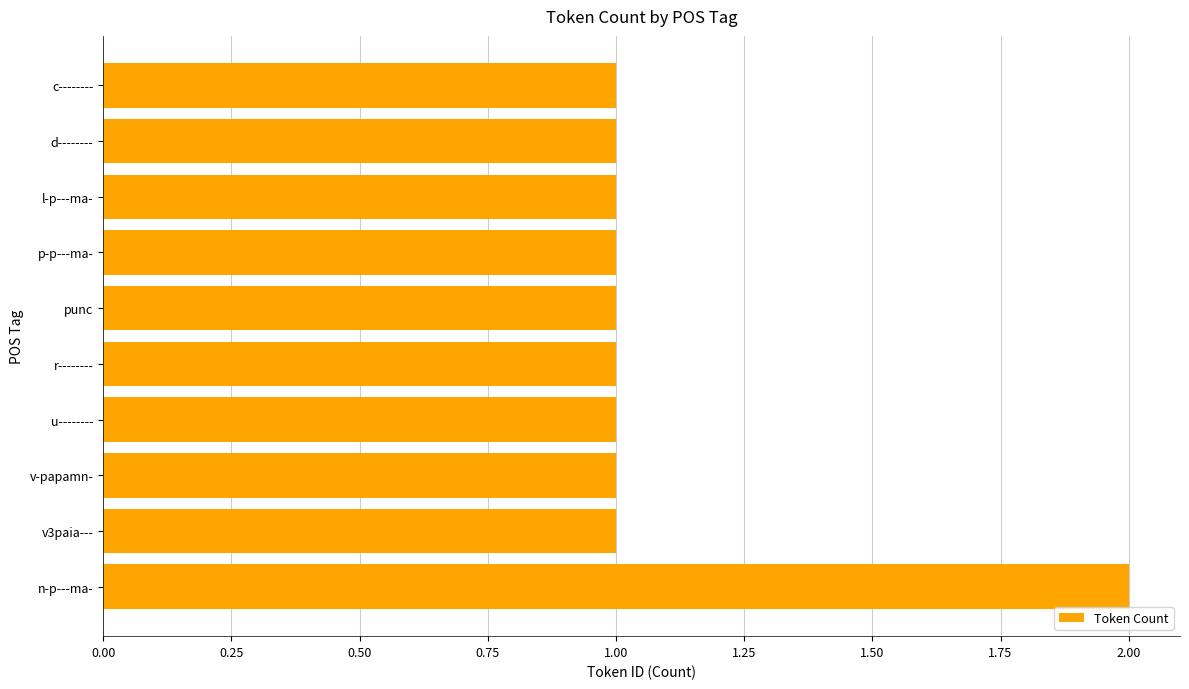

The value at v-papamn- is 0. True or false?

False